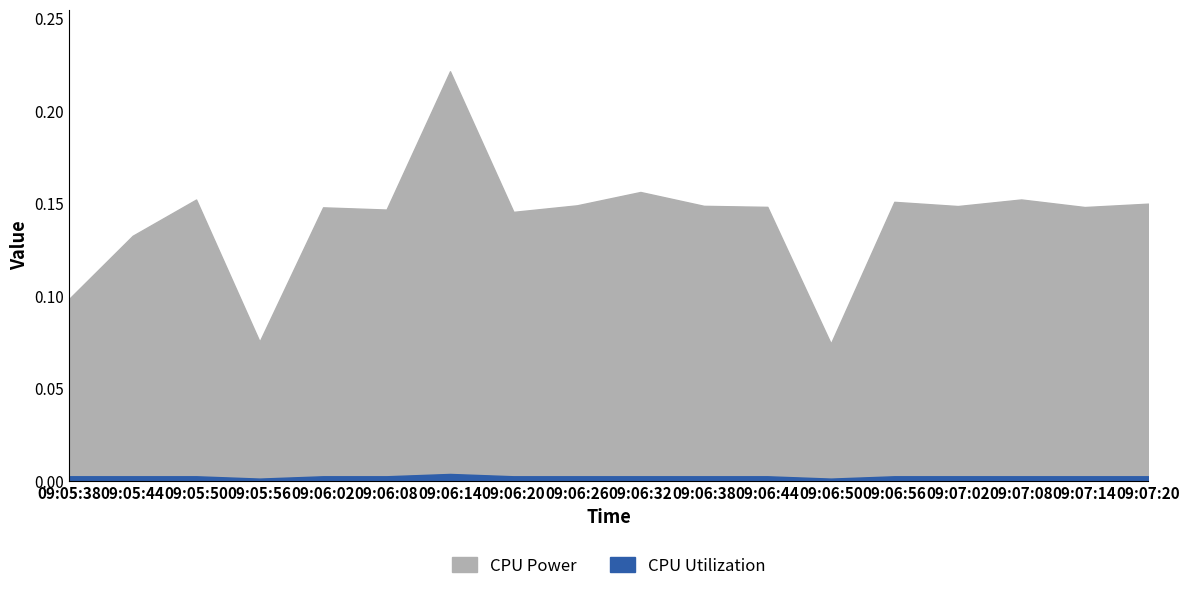

How many data points does each series have?

18